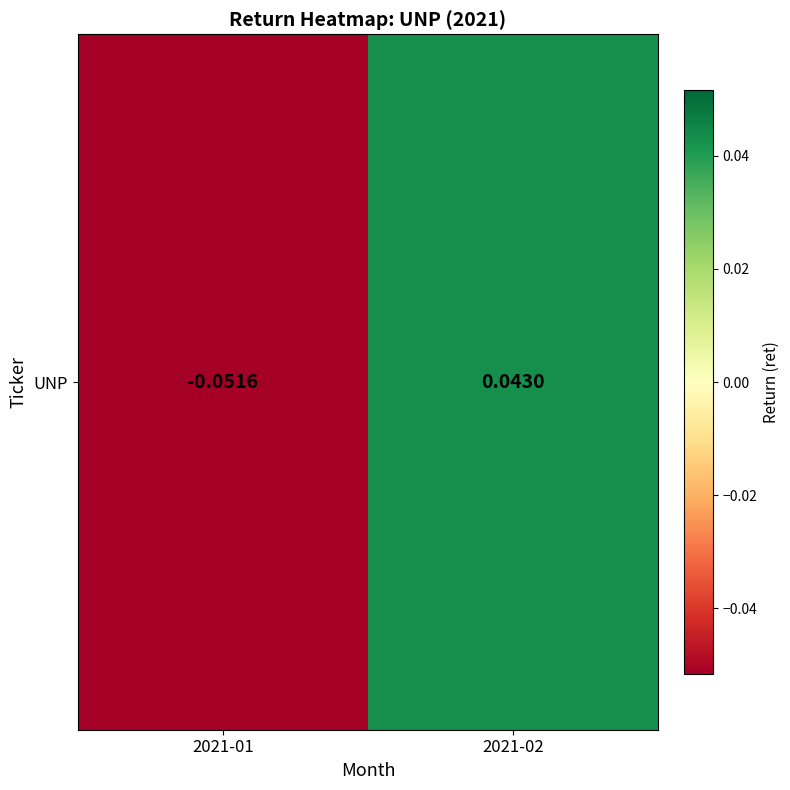

How many data points does each series have?

2